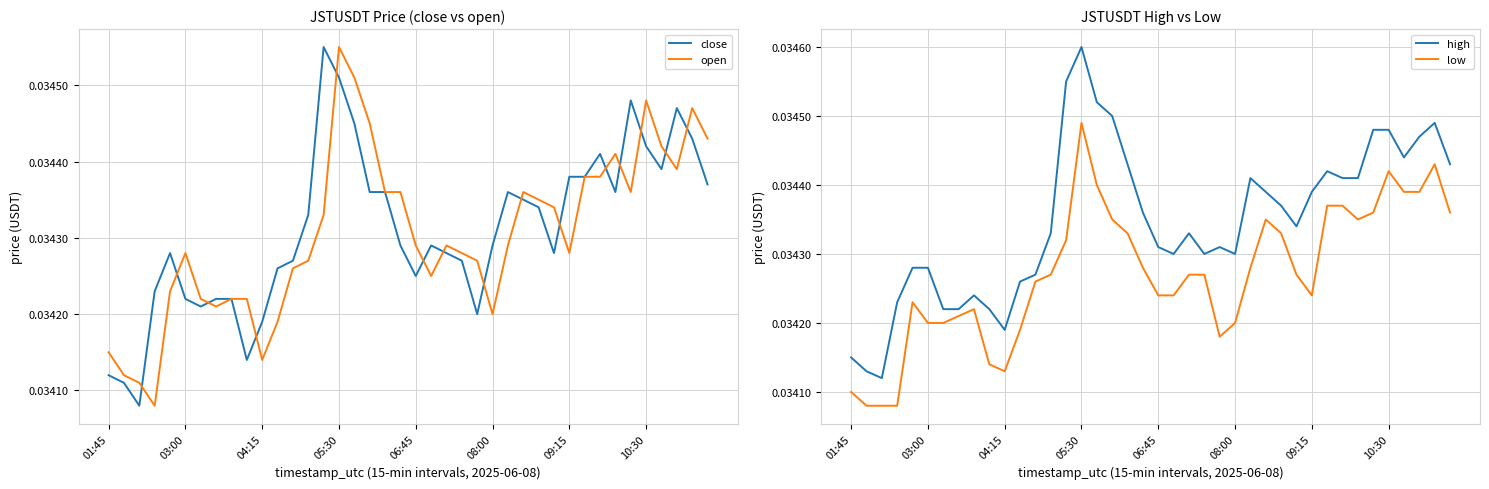

Which category has the highest value in the low series?

05:30